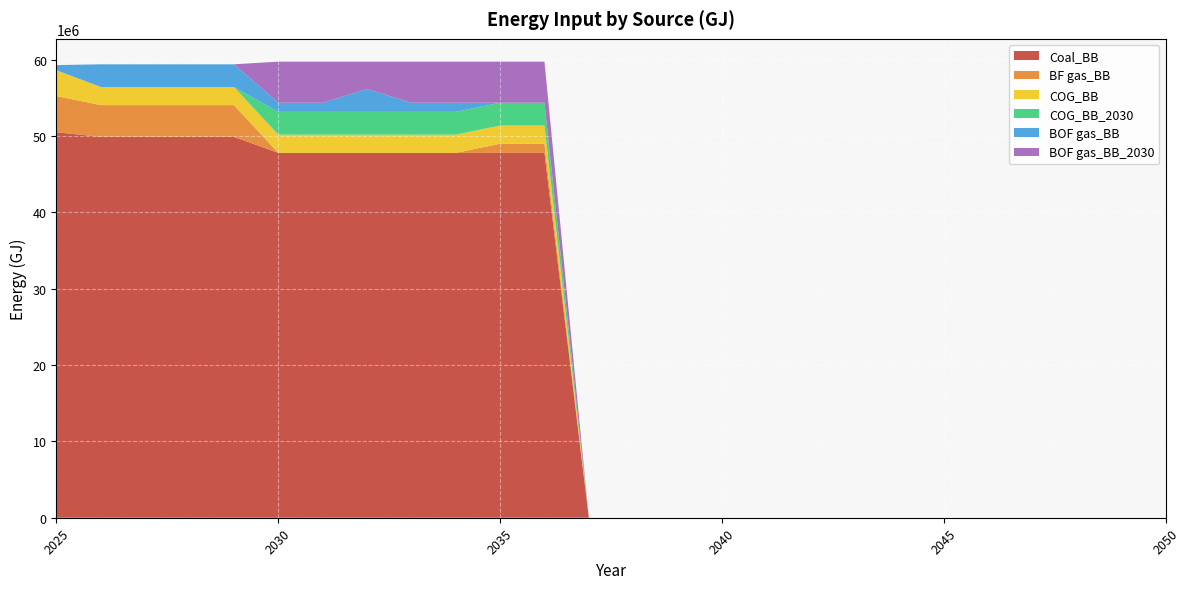

Reading left to right, extract all data points from this chart.

Coal_BB: 2025=50494521.6	2026=49892336.7	2027=49892336.7	2028=49892336.7	2029=49892336.7	2030=47795669.2	2031=47795669.2	2032=47795669.2	2033=47795669.2	2034=47795669.2	2035=47795669.2	2036=47795669.2	2037=0.0	2038=0.0	2039=0.0	2040=0.0	2041=0.0	2042=0.0	2043=0.0	2044=0.0	2045=0.0	2046=0.0	2047=0.0	2048=0.0	2049=0.0	2050=0.0
BF gas_BB: 2025=4738944.0	2026=4157694.7	2027=4157694.7	2028=4157694.7	2029=4157694.7	2030=0.0	2031=0.0	2032=0.0	2033=0.0	2034=0.0	2035=1194891.7	2036=1194891.7	2037=0.0	2038=0.0	2039=0.0	2040=0.0	2041=0.0	2042=0.0	2043=0.0	2044=0.0	2045=0.0	2046=0.0	2047=0.0	2048=0.0	2049=0.0	2050=0.0
COG_BB: 2025=3384960.0	2026=2375825.6	2027=2375825.6	2028=2375825.6	2029=2375825.6	2030=2389783.5	2031=2389783.5	2032=2389783.5	2033=2389783.5	2034=2389783.5	2035=2389783.5	2036=2389783.5	2037=0.0	2038=0.0	2039=0.0	2040=0.0	2041=0.0	2042=0.0	2043=0.0	2044=0.0	2045=0.0	2046=0.0	2047=0.0	2048=0.0	2049=0.0	2050=0.0
COG_BB_2030: 2025=0.0	2026=0.0	2027=0.0	2028=0.0	2029=0.0	2030=2987229.3	2031=2987229.3	2032=2987229.3	2033=2987229.3	2034=2987229.3	2035=2987229.3	2036=2987229.3	2037=0.0	2038=0.0	2039=0.0	2040=0.0	2041=0.0	2042=0.0	2043=0.0	2044=0.0	2045=0.0	2046=0.0	2047=0.0	2048=0.0	2049=0.0	2050=0.0
BOF gas_BB: 2025=676992.0	2026=2969781.9	2027=2969781.9	2028=2969781.9	2029=2969781.9	2030=1194891.7	2031=1194891.7	2032=2987229.3	2033=1194891.7	2034=1194891.7	2035=0.0	2036=0.0	2037=0.0	2038=0.0	2039=0.0	2040=0.0	2041=0.0	2042=0.0	2043=0.0	2044=0.0	2045=0.0	2046=0.0	2047=0.0	2048=0.0	2049=0.0	2050=0.0
BOF gas_BB_2030: 2025=0.0	2026=0.0	2027=0.0	2028=0.0	2029=0.0	2030=5377012.8	2031=5377012.8	2032=3584675.2	2033=5377012.8	2034=5377012.8	2035=5377012.8	2036=5377012.8	2037=0.0	2038=0.0	2039=0.0	2040=0.0	2041=0.0	2042=0.0	2043=0.0	2044=0.0	2045=0.0	2046=0.0	2047=0.0	2048=0.0	2049=0.0	2050=0.0